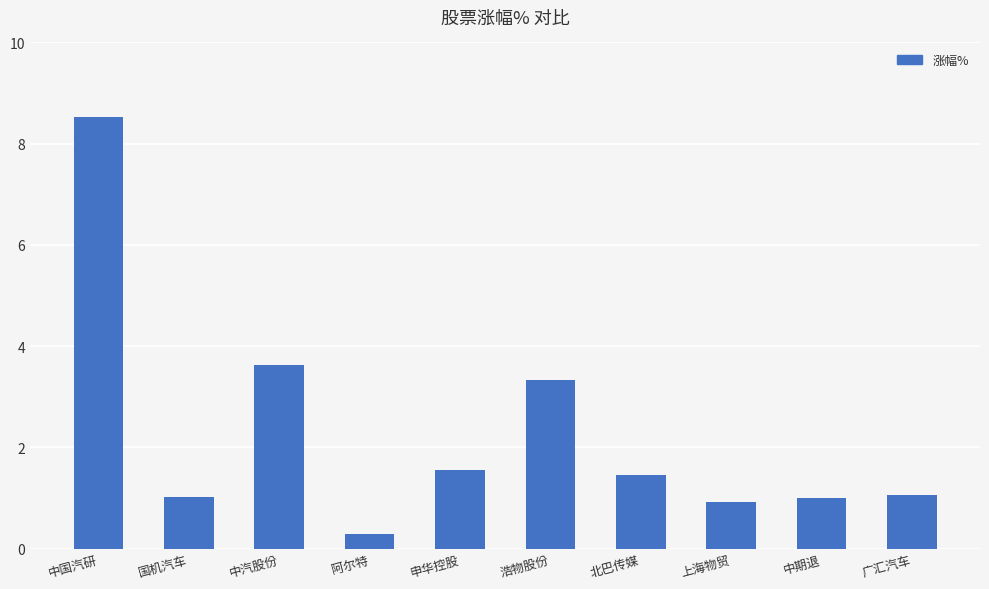

The value at 中国汽研 is 13.4. True or false?

False